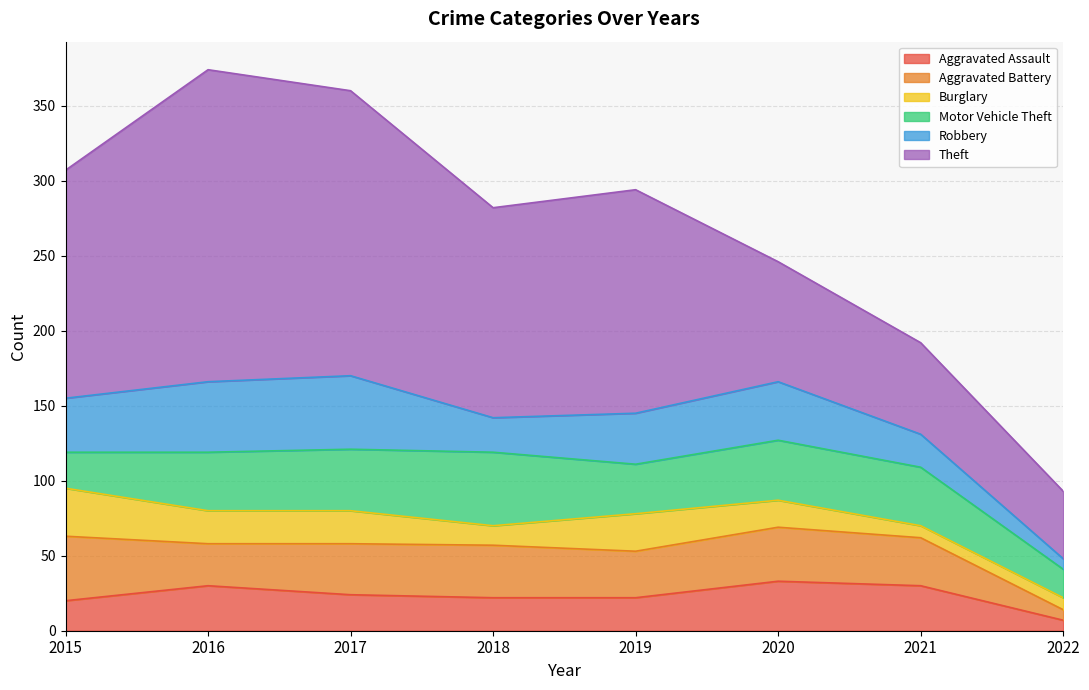

Which series ends up on top after the final intersection of Robbery and Aggravated Battery?

Aggravated Battery